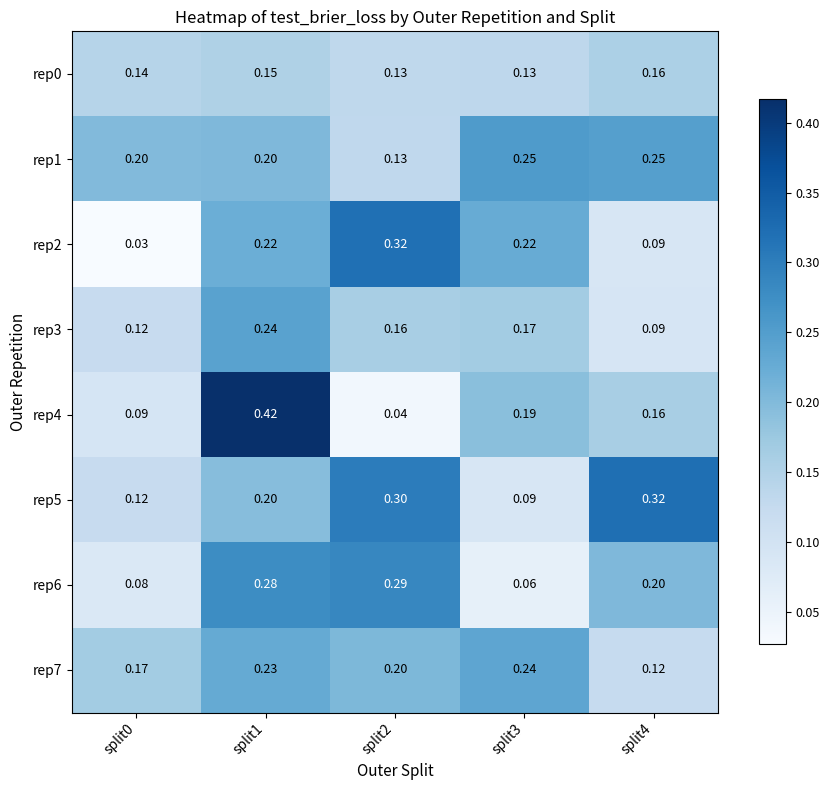

Is the value of rep3 at split1 greater than the value of rep4 at split3?

Yes